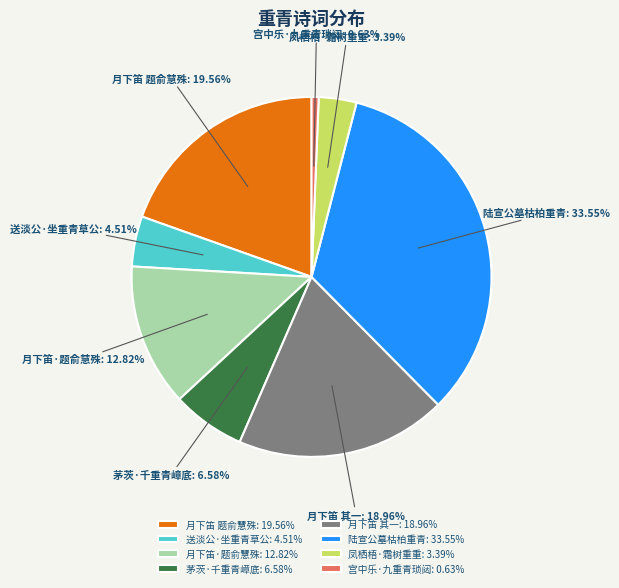

How many slices are in this pie chart?

8